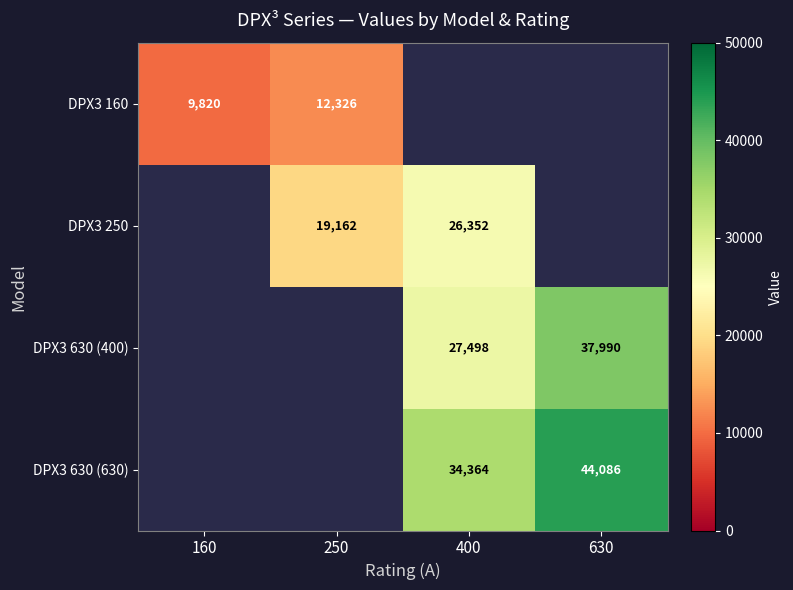

True or false: DPX3 160 has a value of 7145 at 250.

False